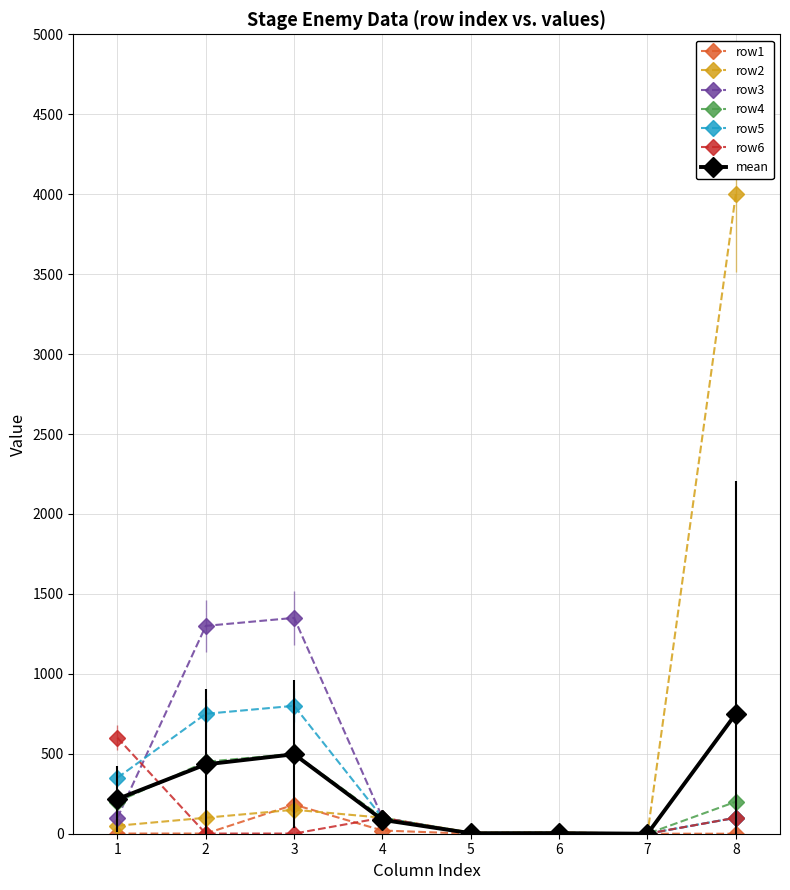

The value of row5 at 2 is 475.3. True or false?

False